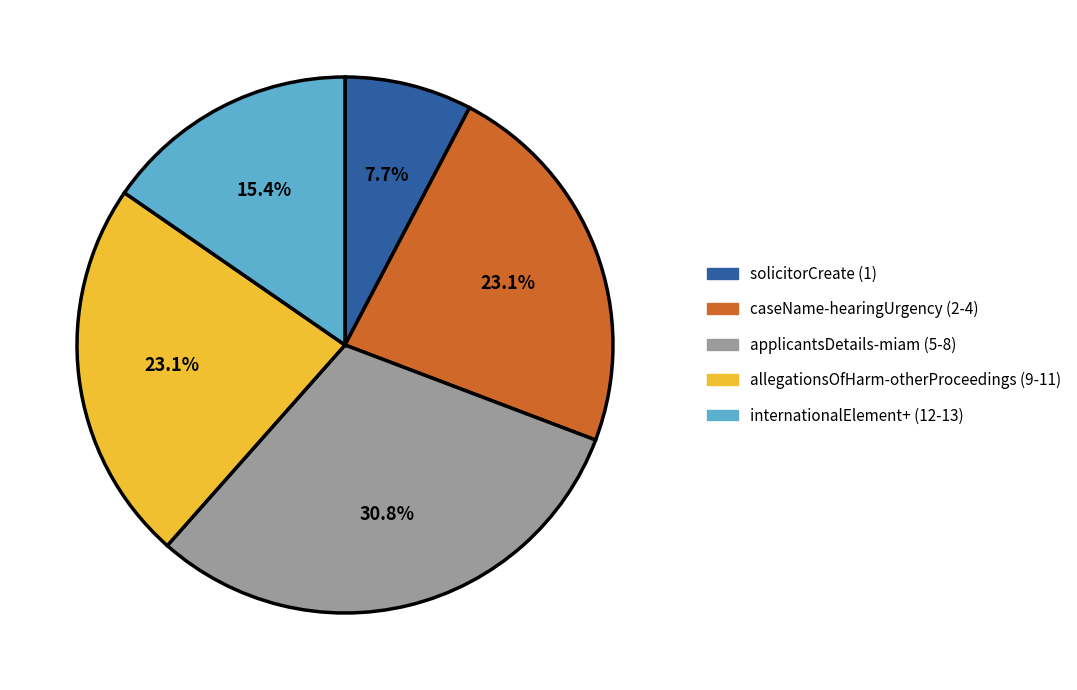

What portion of the pie excludes applicantsDetails-miam (5-8)?

69.2%